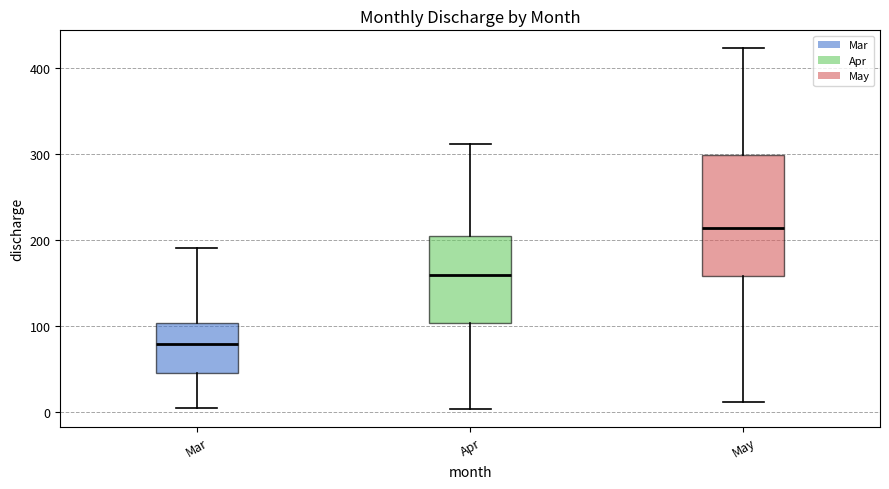

Reading left to right, transcribe this box plot: for each box, give where its median line is, the range the box spans, and where its two whiskers end, as read against the y-axis. The values are not printed on the chart, so give them approximately, as read against the axis.

Mar: median 80, box 40 to 100, whiskers 0 to 190
Apr: median 160, box 100 to 200, whiskers 0 to 310
May: median 210, box 160 to 300, whiskers 10 to 420